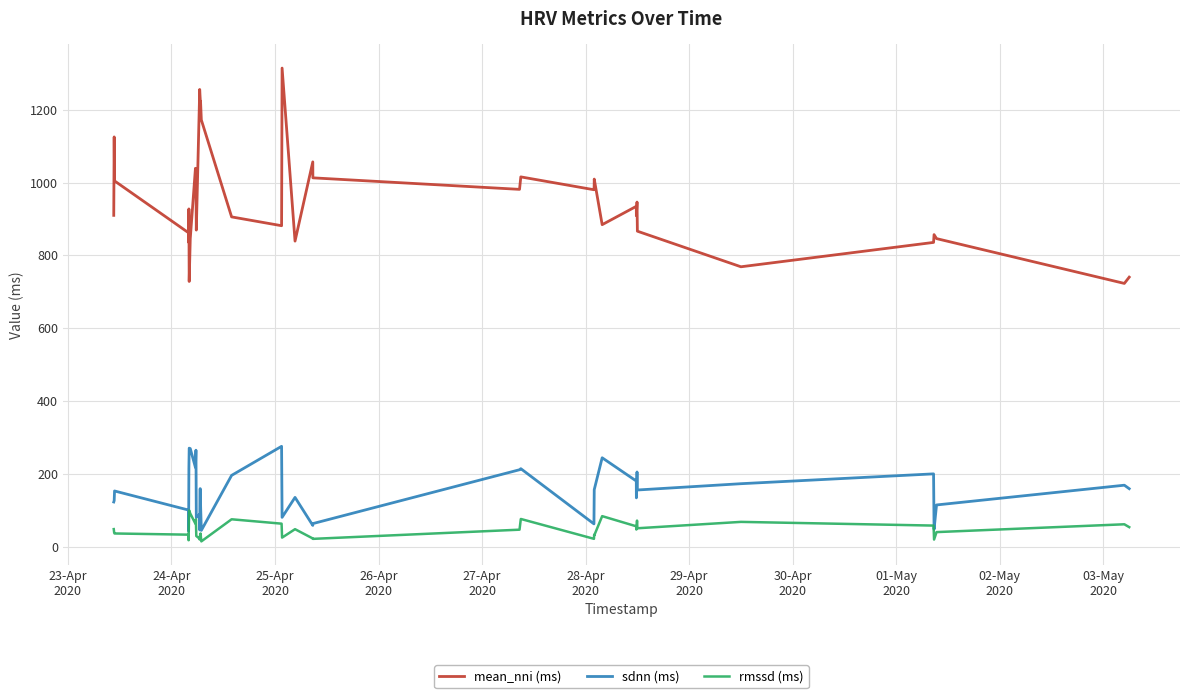

What are all the series names shown in the legend?

mean_nni (ms), sdnn (ms), rmssd (ms)